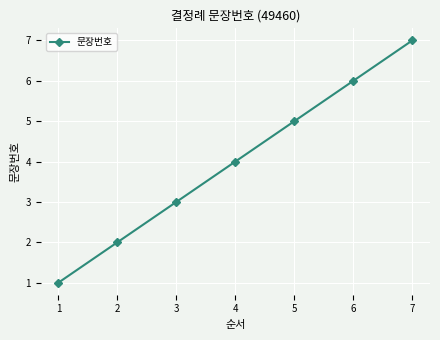

What is the value of the 2nd point from the left?

2